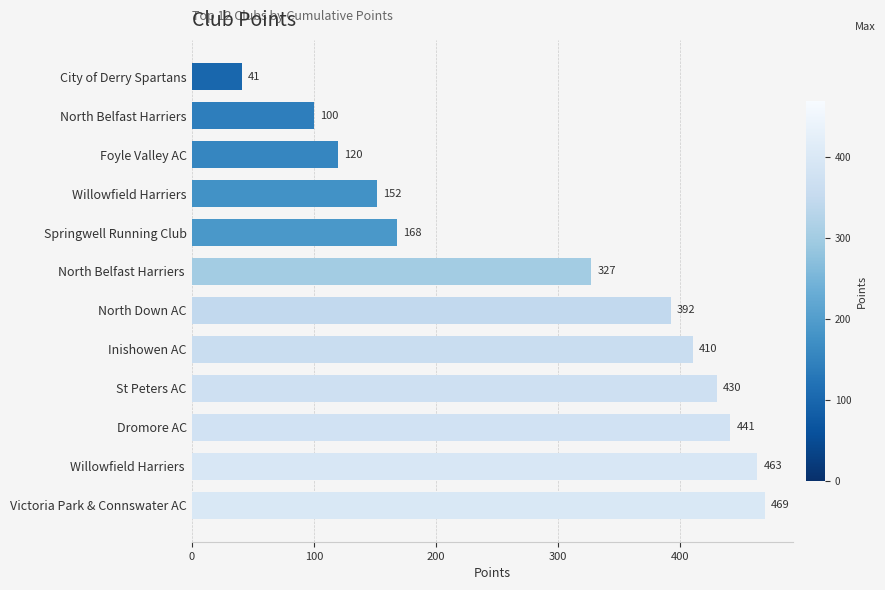

List the labels in order of value, smallest first.

City of Derry Spartans, North Belfast Harriers, Foyle Valley AC, Willowfield Harriers, Springwell Running Club, North Belfast Harriers , North Down AC, Inishowen AC, St Peters AC, Dromore AC, Willowfield Harriers , Victoria Park & Connswater AC